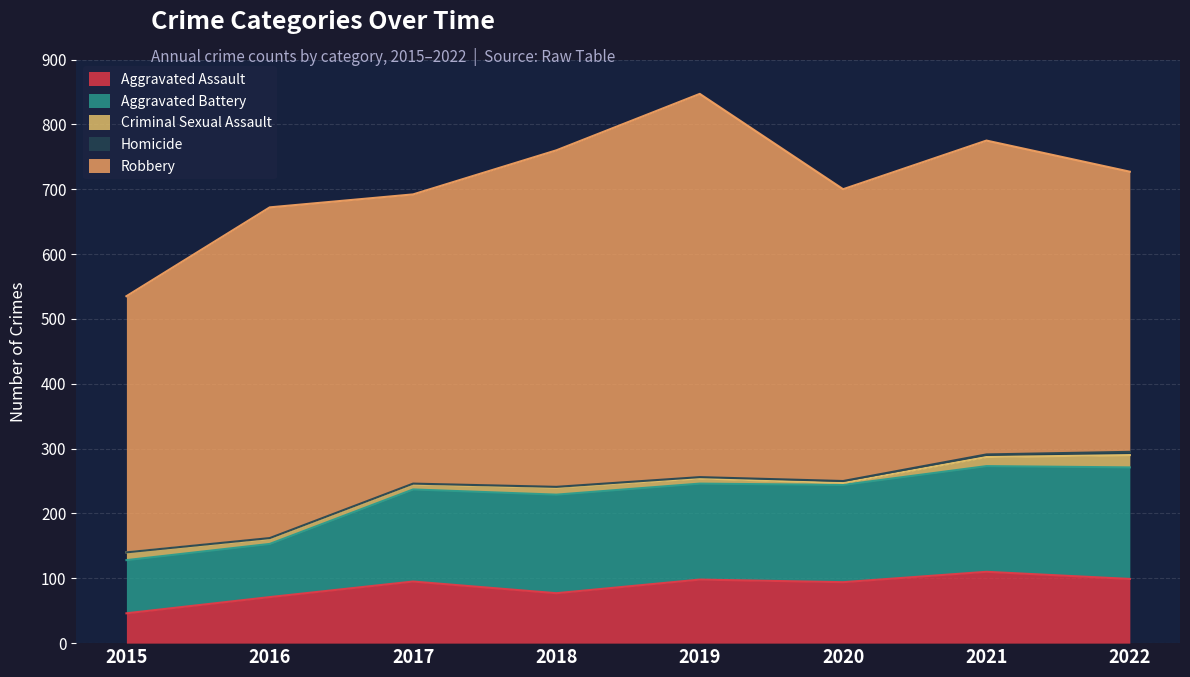

Reading right to left, what are all the values shown in this chart?

Aggravated Assault: 2022=99	2021=110	2020=94	2019=98	2018=77	2017=95	2016=71	2015=46
Aggravated Battery: 2022=172	2021=163	2020=150	2019=148	2018=152	2017=142	2016=82	2015=82
Criminal Sexual Assault: 2022=19	2021=14	2020=3	2019=8	2018=11	2017=8	2016=8	2015=12
Homicide: 2022=5	2021=4	2020=3	2019=2	2018=1	2017=1	2016=1	2015=0
Robbery: 2022=432	2021=484	2020=450	2019=591	2018=519	2017=446	2016=510	2015=395